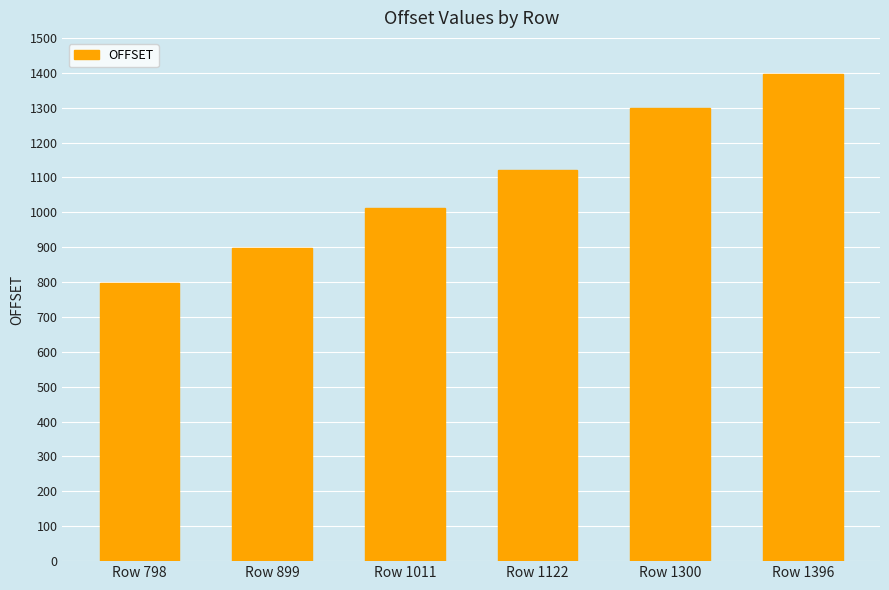

Rank the categories by value from lowest to highest.

Row 798, Row 899, Row 1011, Row 1122, Row 1300, Row 1396